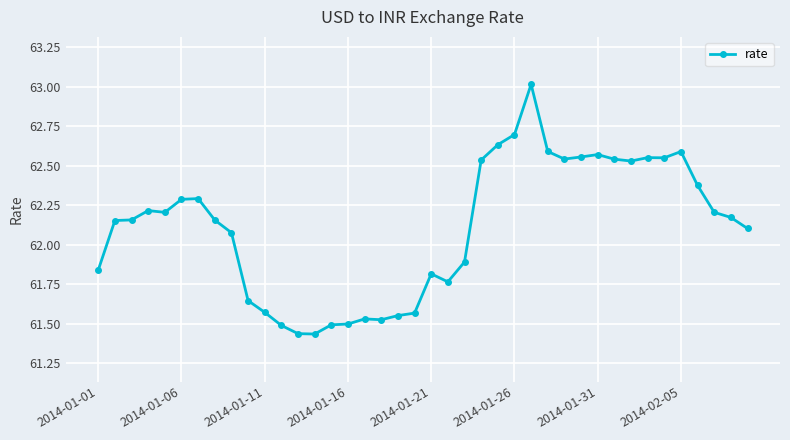

True or false: there are more than 1 points higher than both neighbors.

True